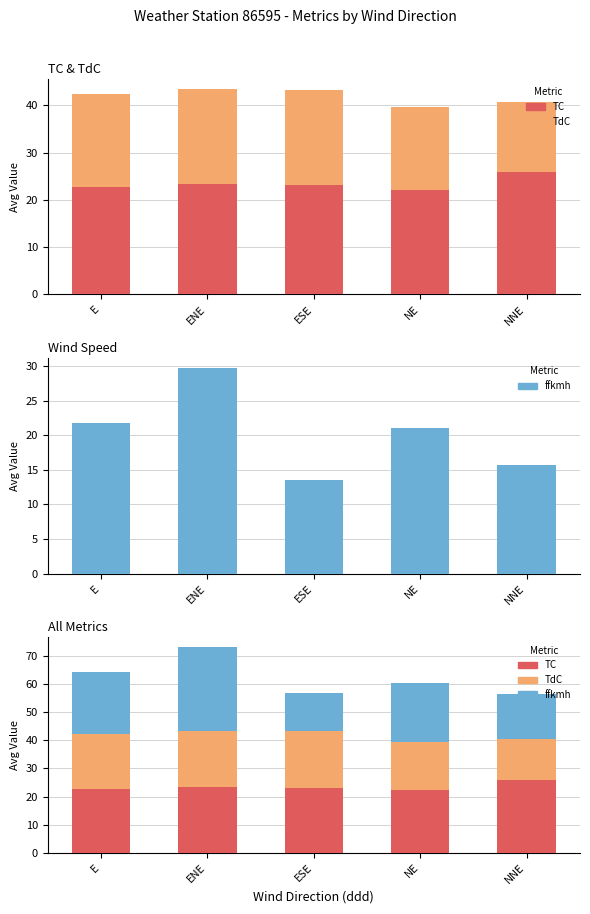

Which series has the widest spread of values?

ffkmh